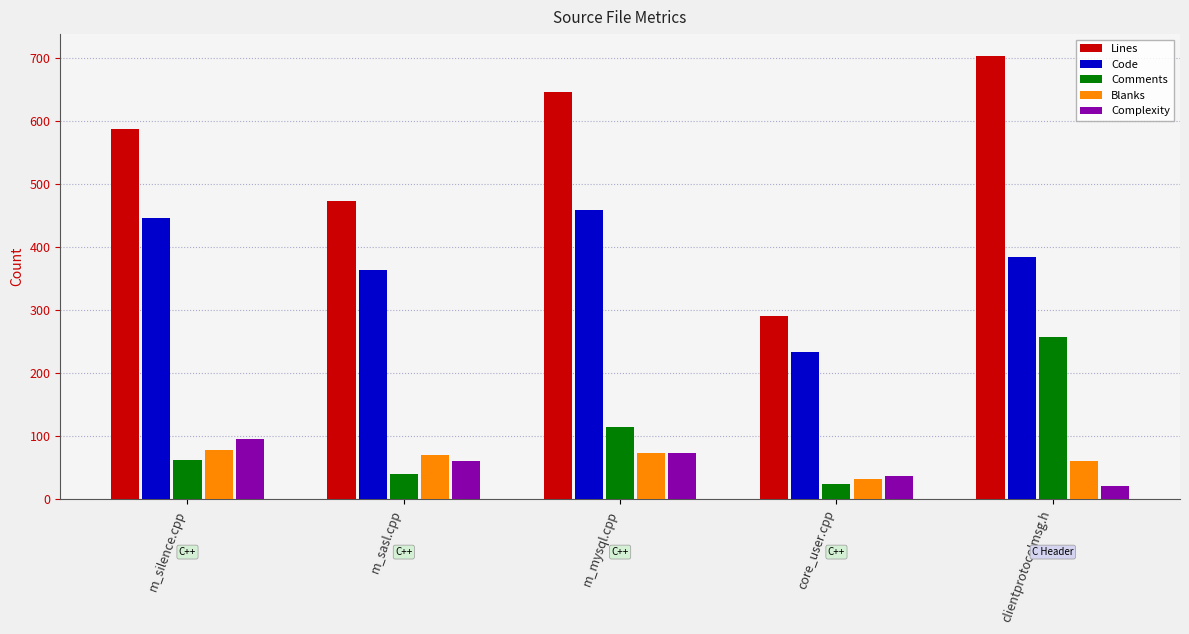

Count the number of data series in this chart.

5